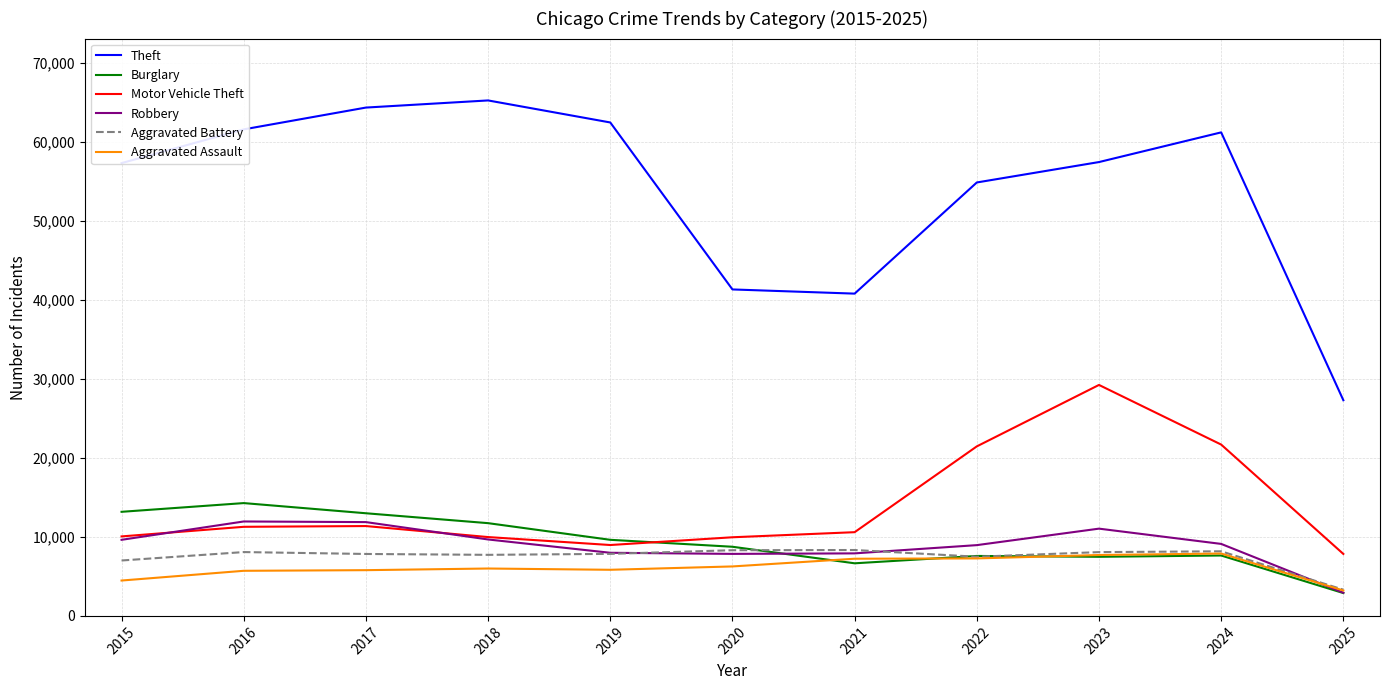

The Theft series shows 61624 at 2016. True or false?

True